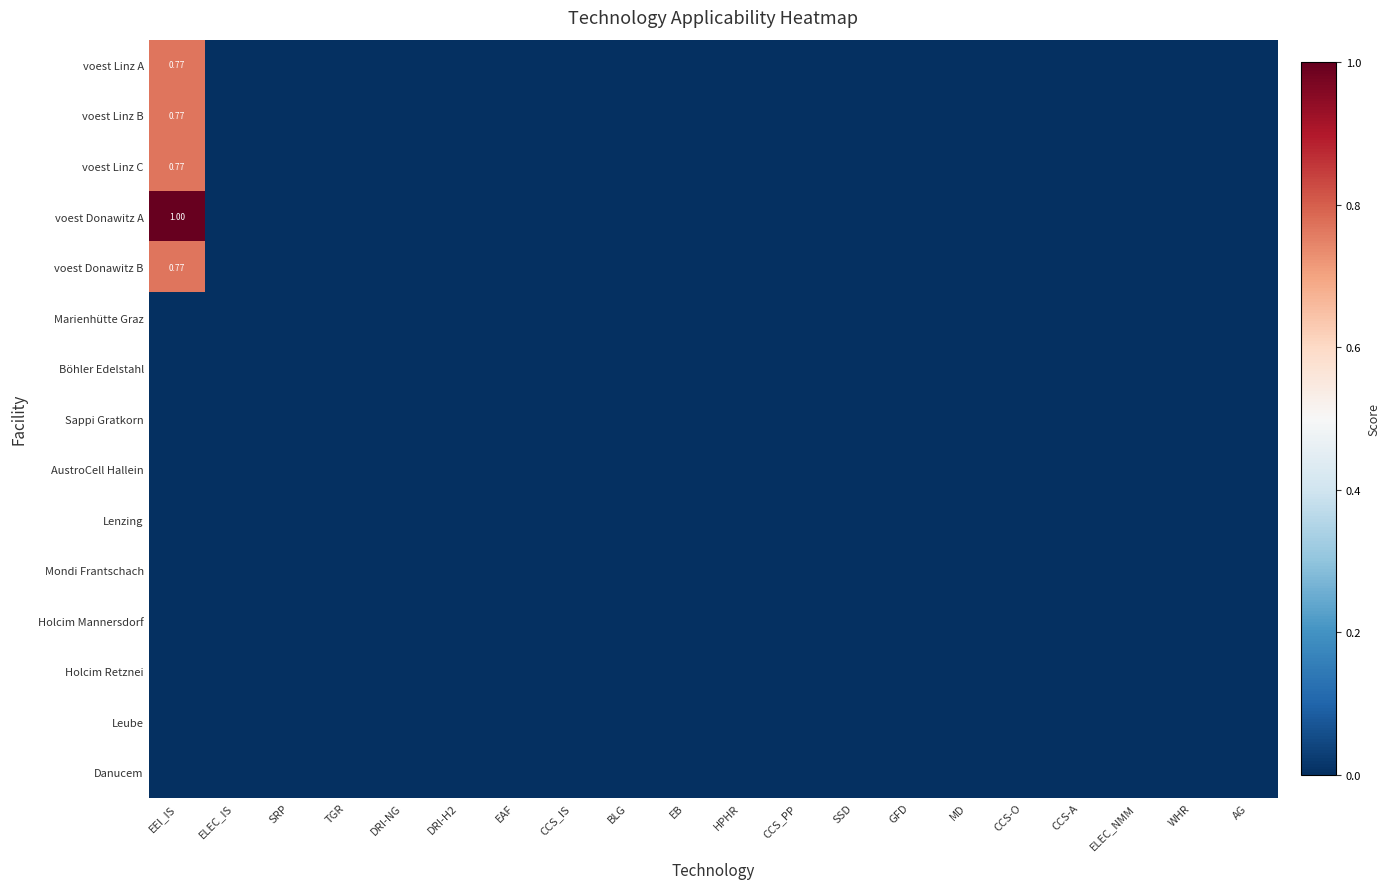

Between TGR and ELEC_NMM, which series saw the biggest shift?

voest Linz A